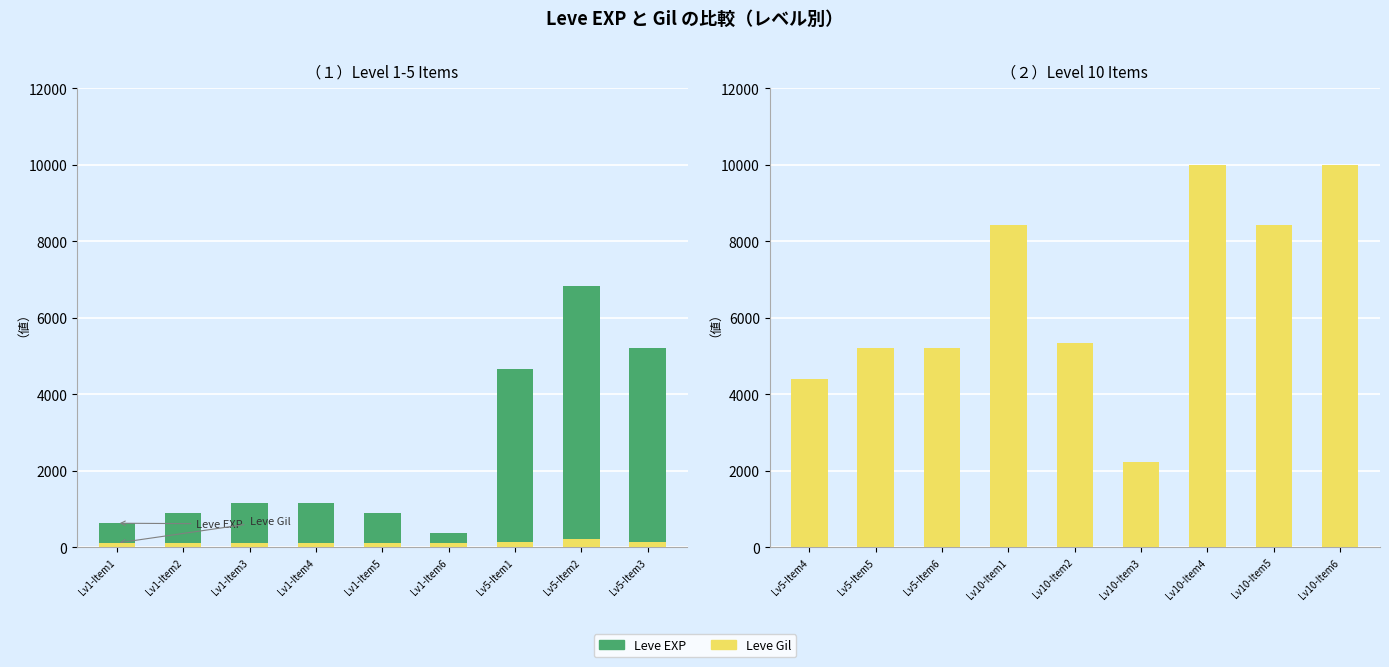

What position from the left is Lv10-Item3?

6